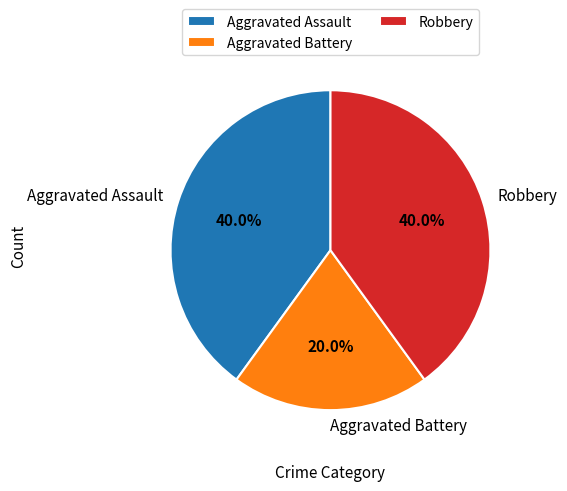

Which has a higher value, Aggravated Battery or Robbery?

Robbery